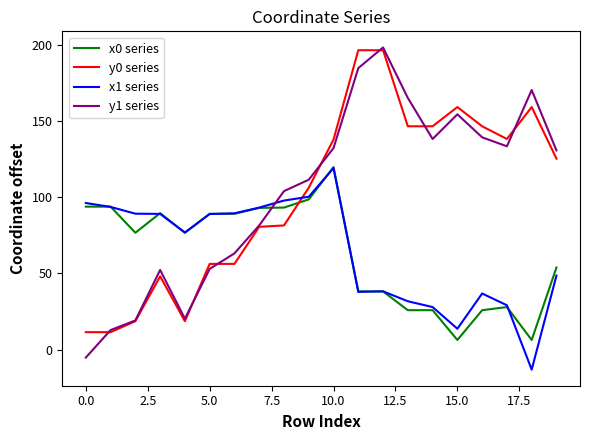

Which series has the largest range (max minus min)?

y1 series